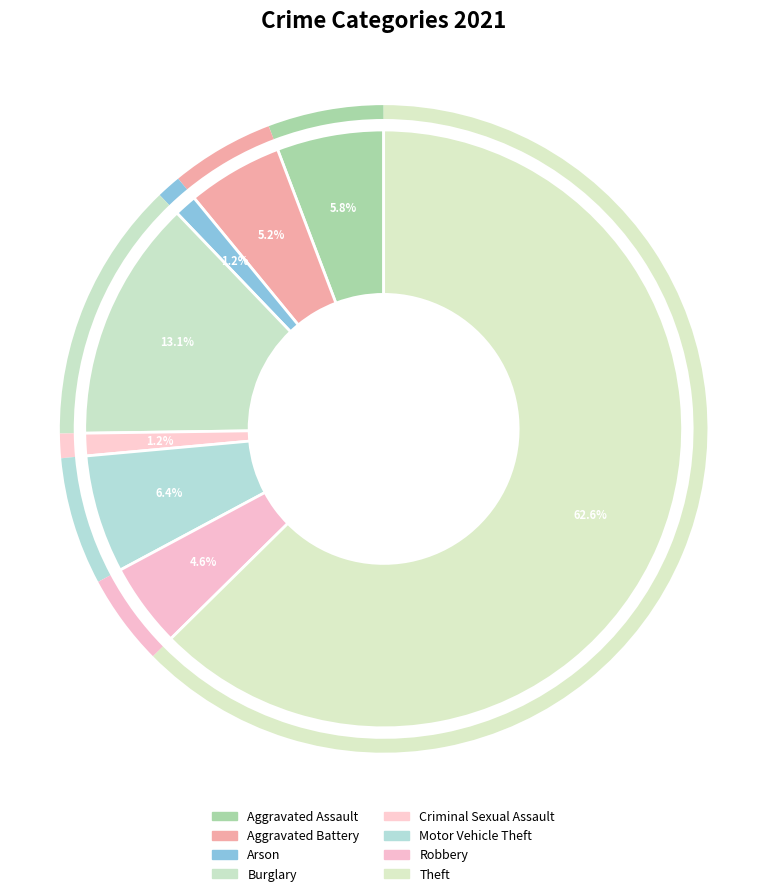

Count the number of slices in the pie.

8